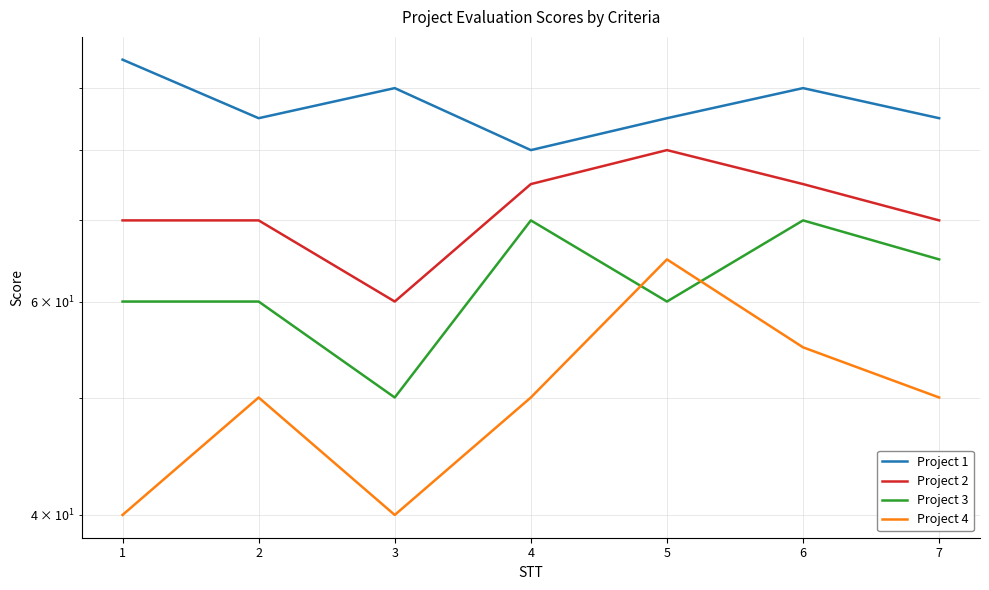

Is the value of Project 1 at 4 greater than the value of Project 4 at 7?

Yes